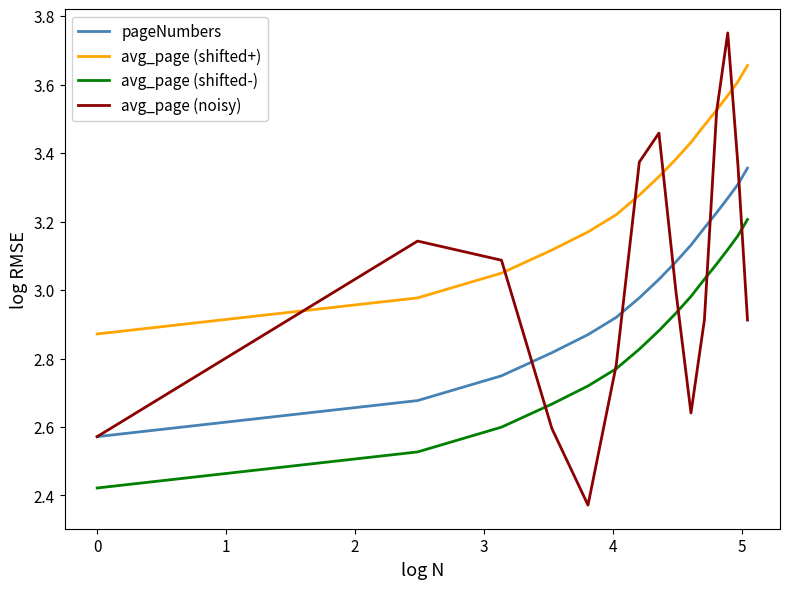

What is the sum of all pageNumbers values?

45.2